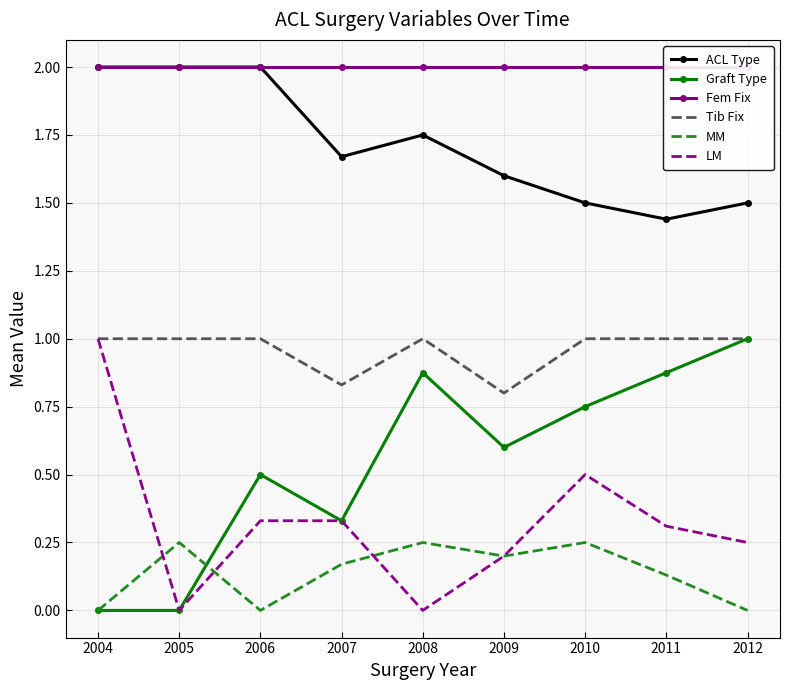

Is it true that Graft Type equals 0.0 at 2004?

True